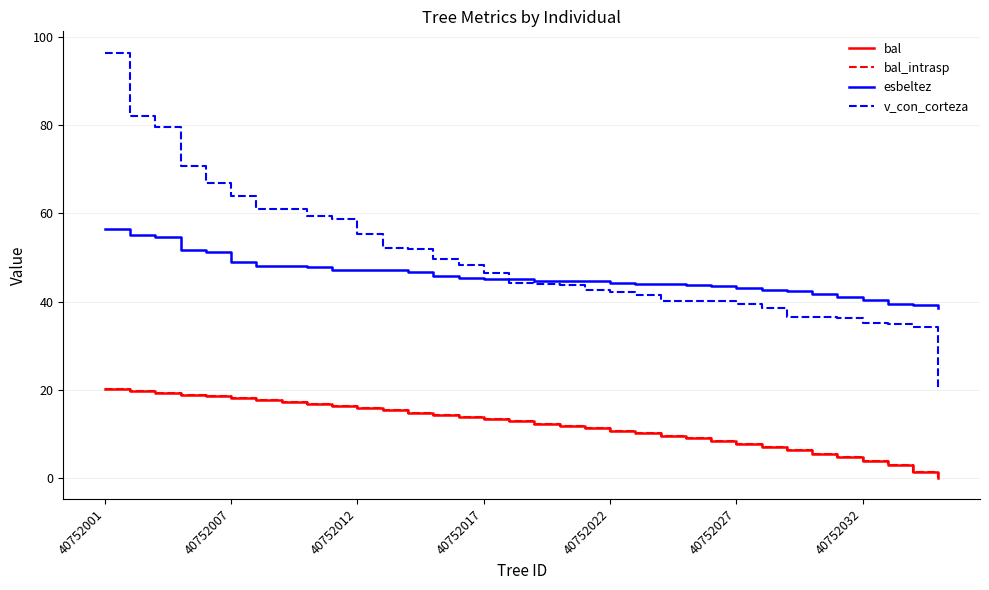

Which series has the largest total across all categories?

v_con_corteza